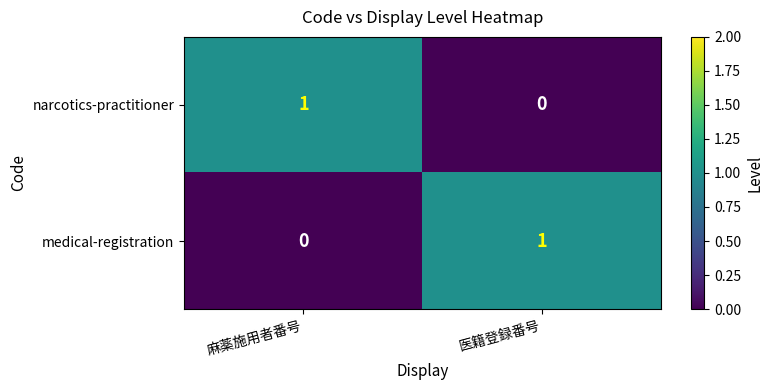

How many series are shown in this chart?

2